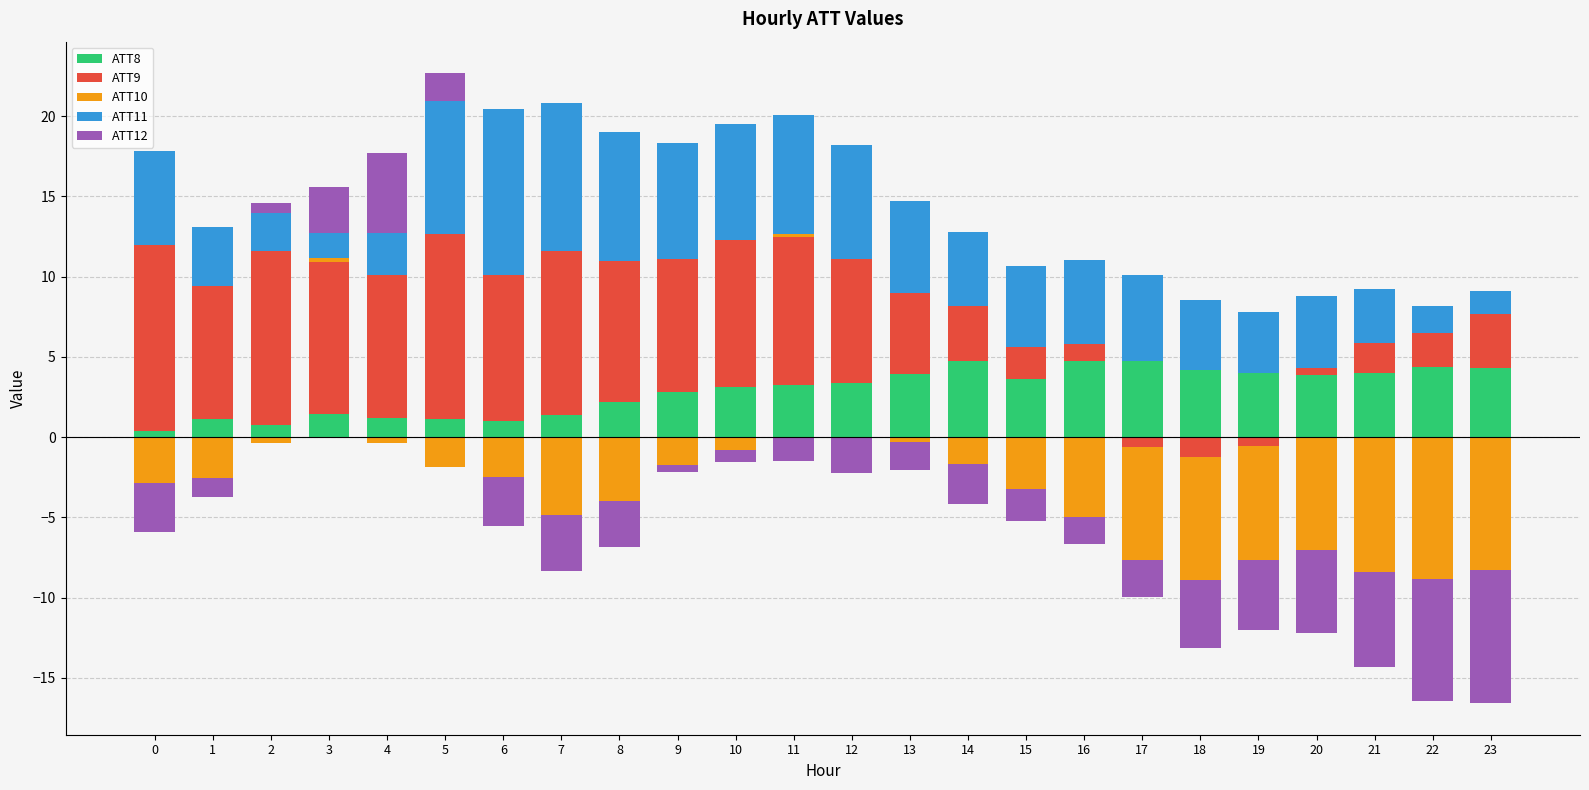

How many bars are there in total?

120